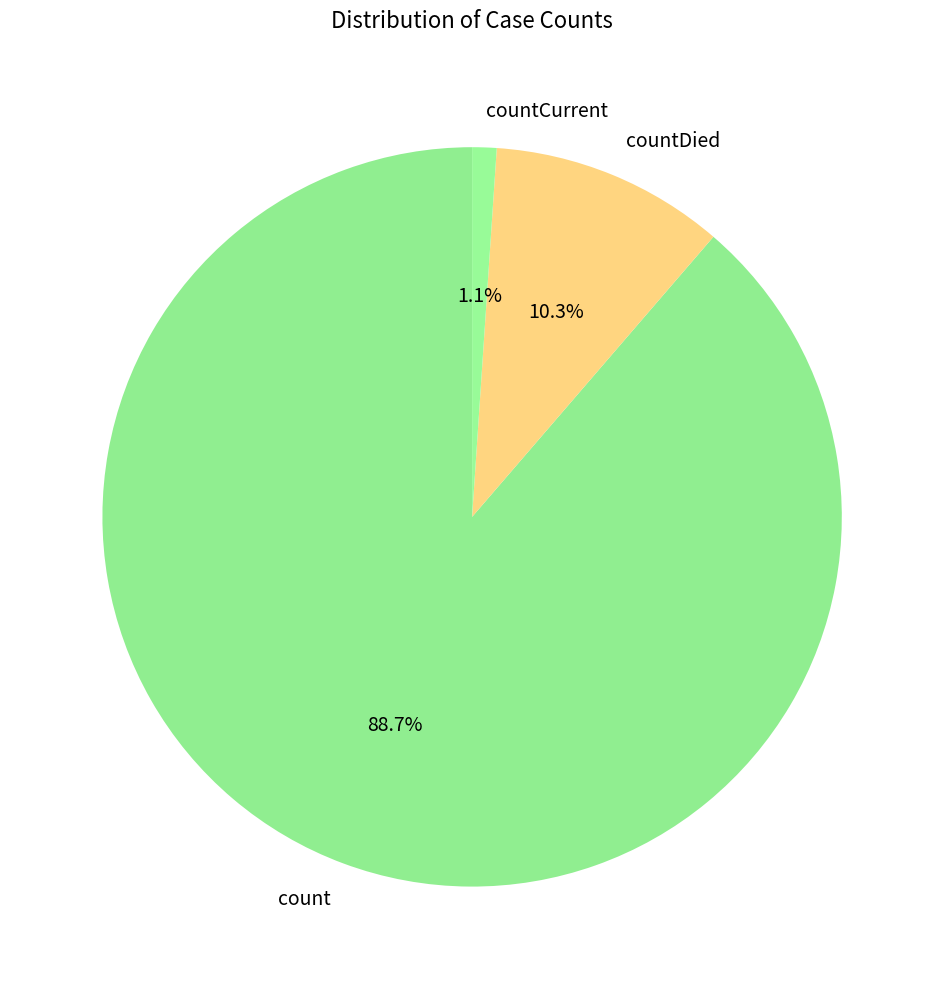

To the nearest percent, what is the difference between the countCurrent and countDied slice percentages?

9%